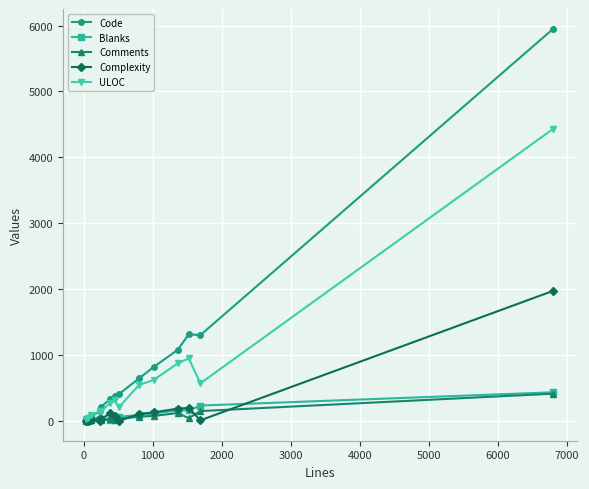

After their last crossing, which series has the higher values: Complexity or Blanks?

Complexity